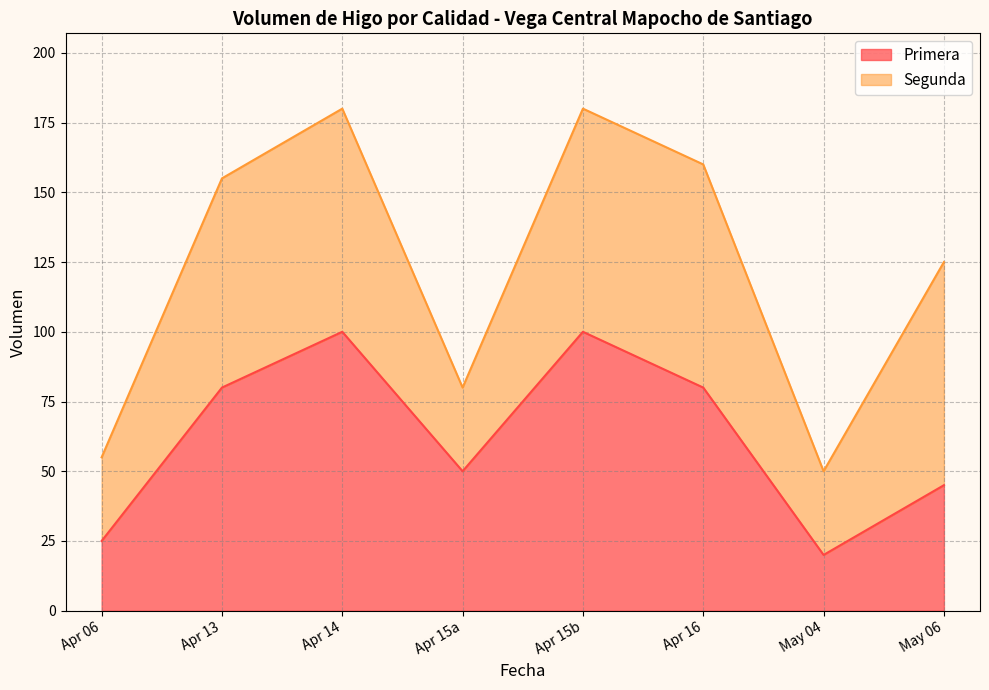

How many data points does each series have?

8